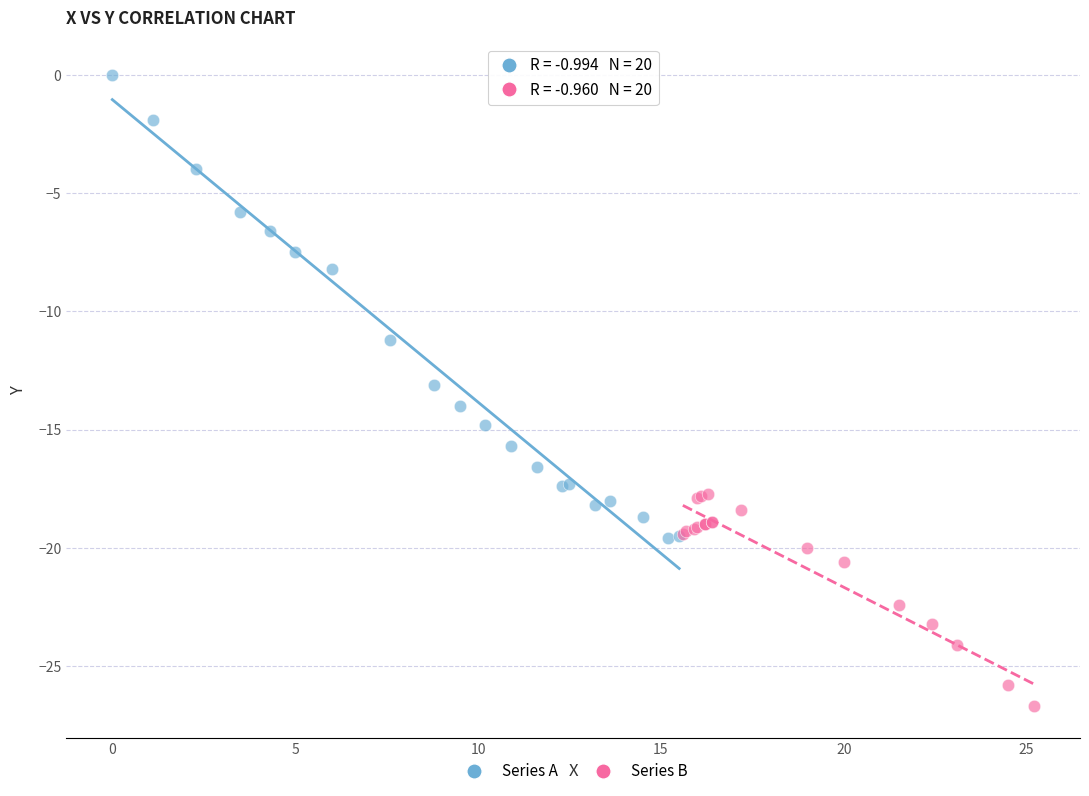

Which series has the widest spread of Y values?

Series A